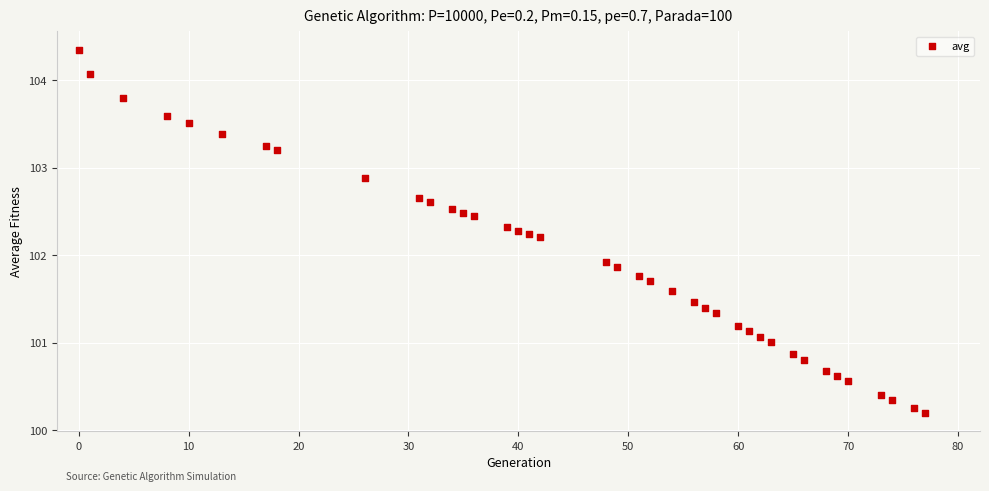

What Y value in the scatter plot is closest to 102?

101.9